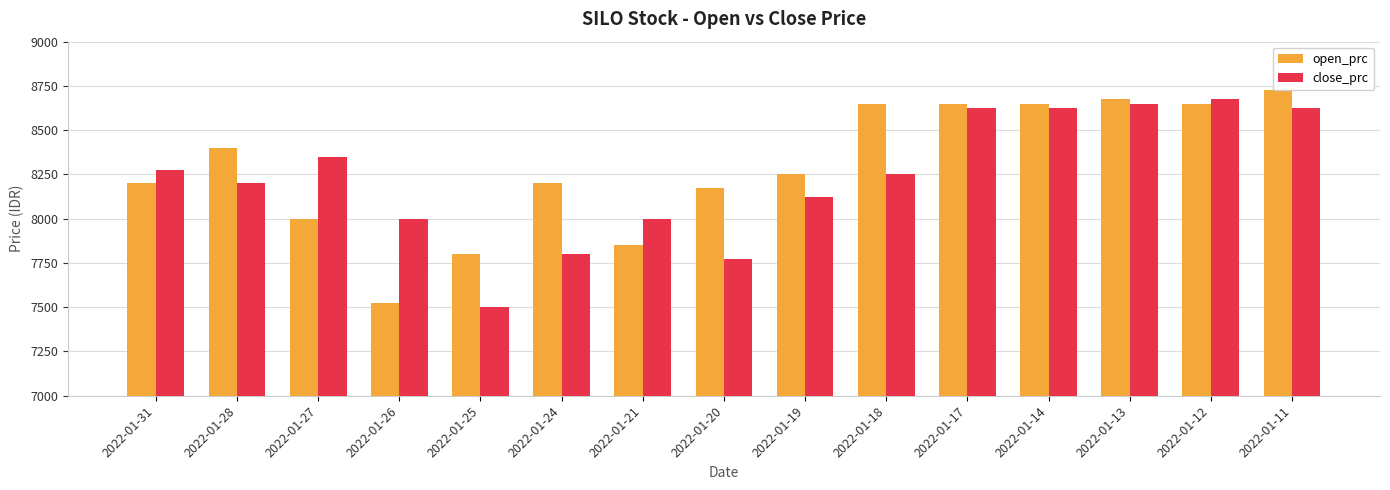

What is the average value of the close_prc series?

8232